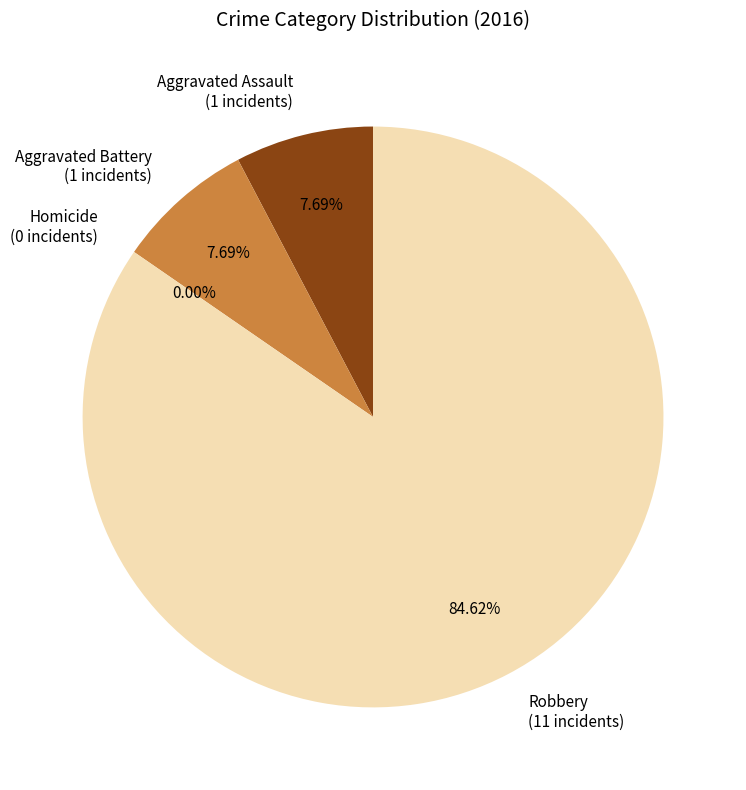

Rank the categories by value from highest to lowest.

Robbery, Aggravated Assault, Aggravated Battery, Homicide